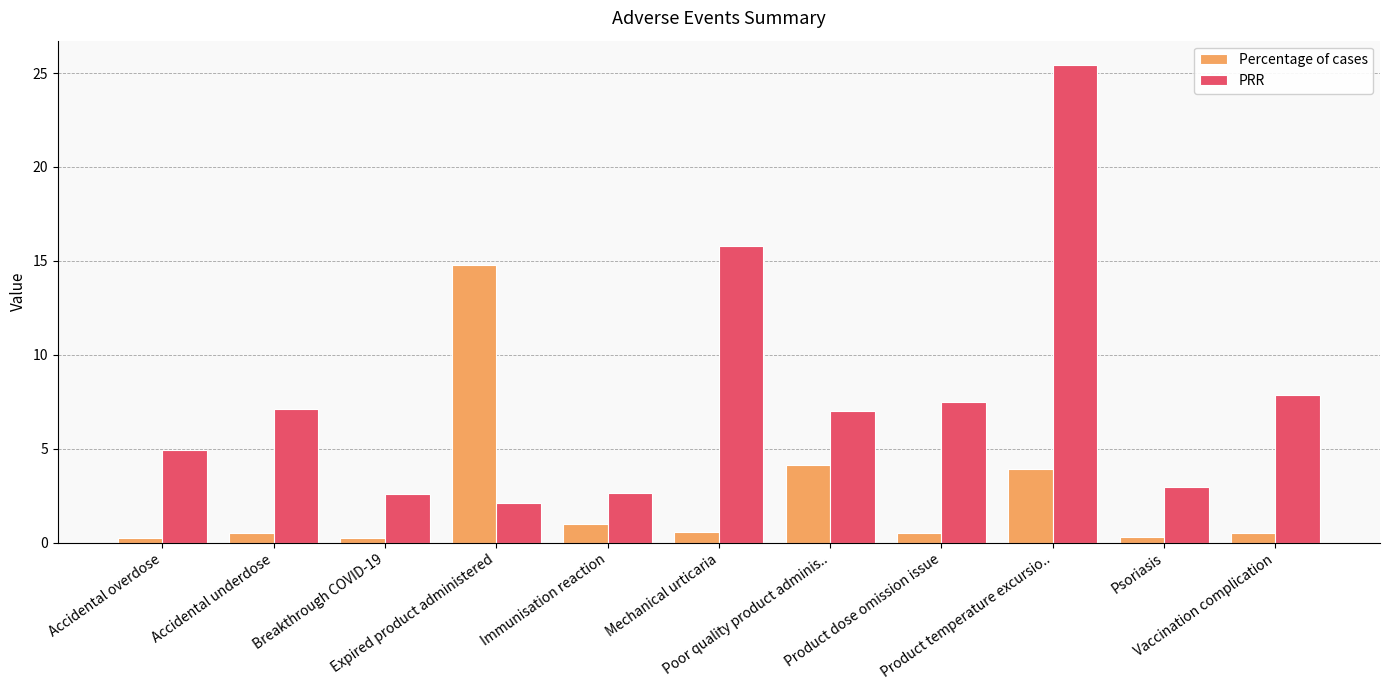

What is the sum of all Percentage of cases values?

26.7